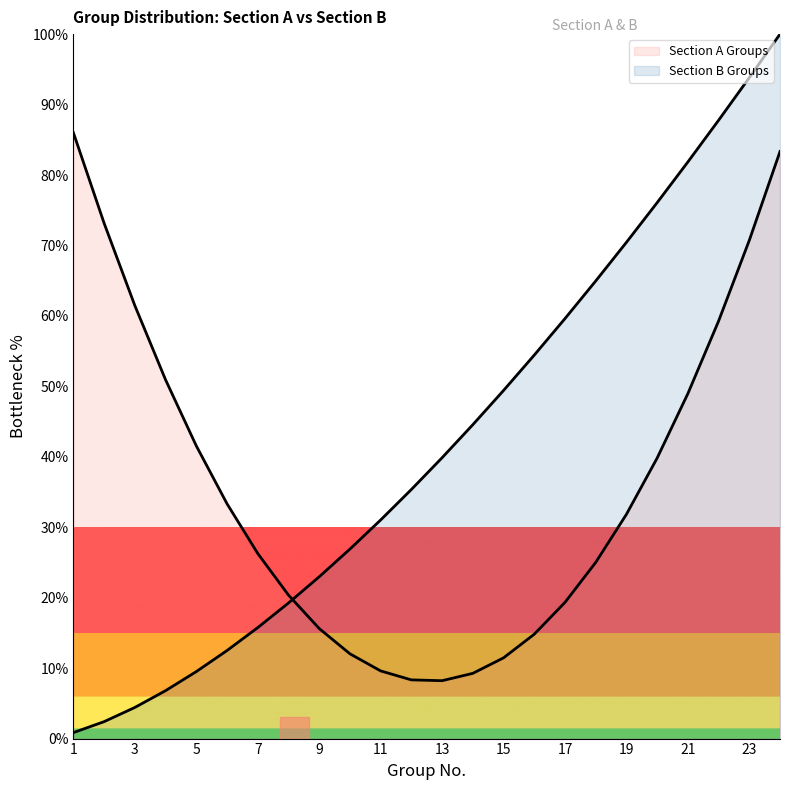

What is the value of the 3rd point from the left?

4.4